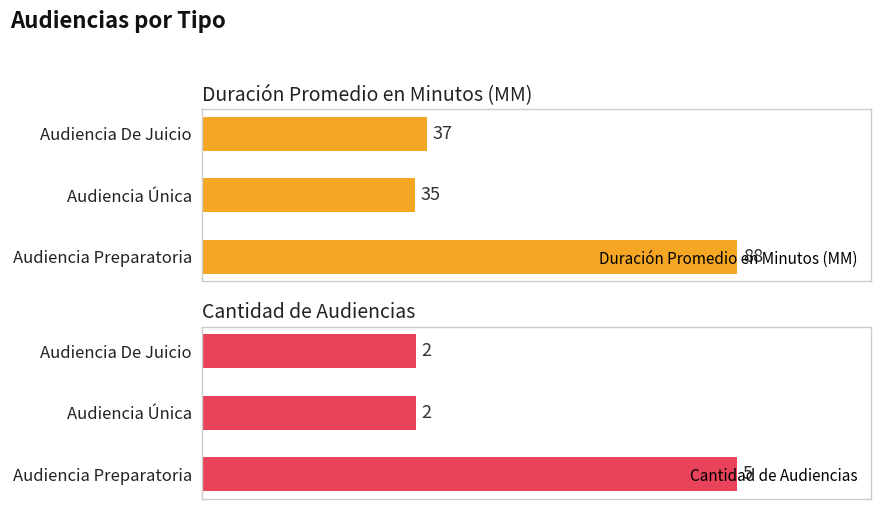

Which category has the highest value in the Cantidad de Audiencias series?

Audiencia Preparatoria